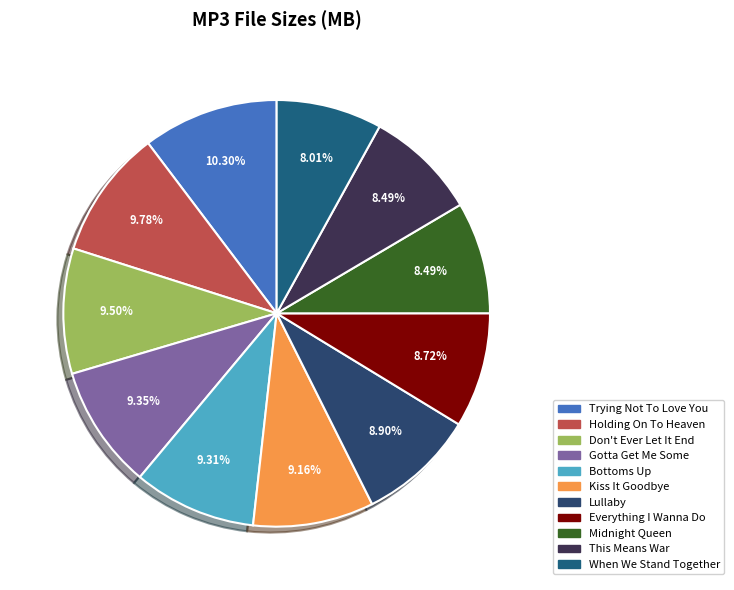

How many slices are in this pie chart?

11